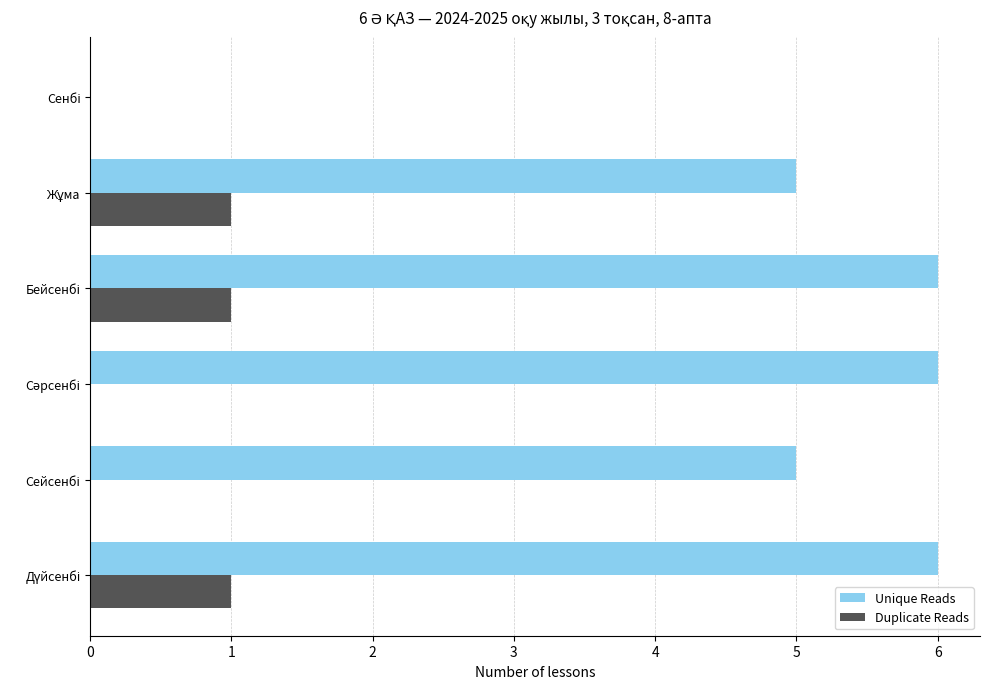

What is the sum of all Unique Reads values?

28